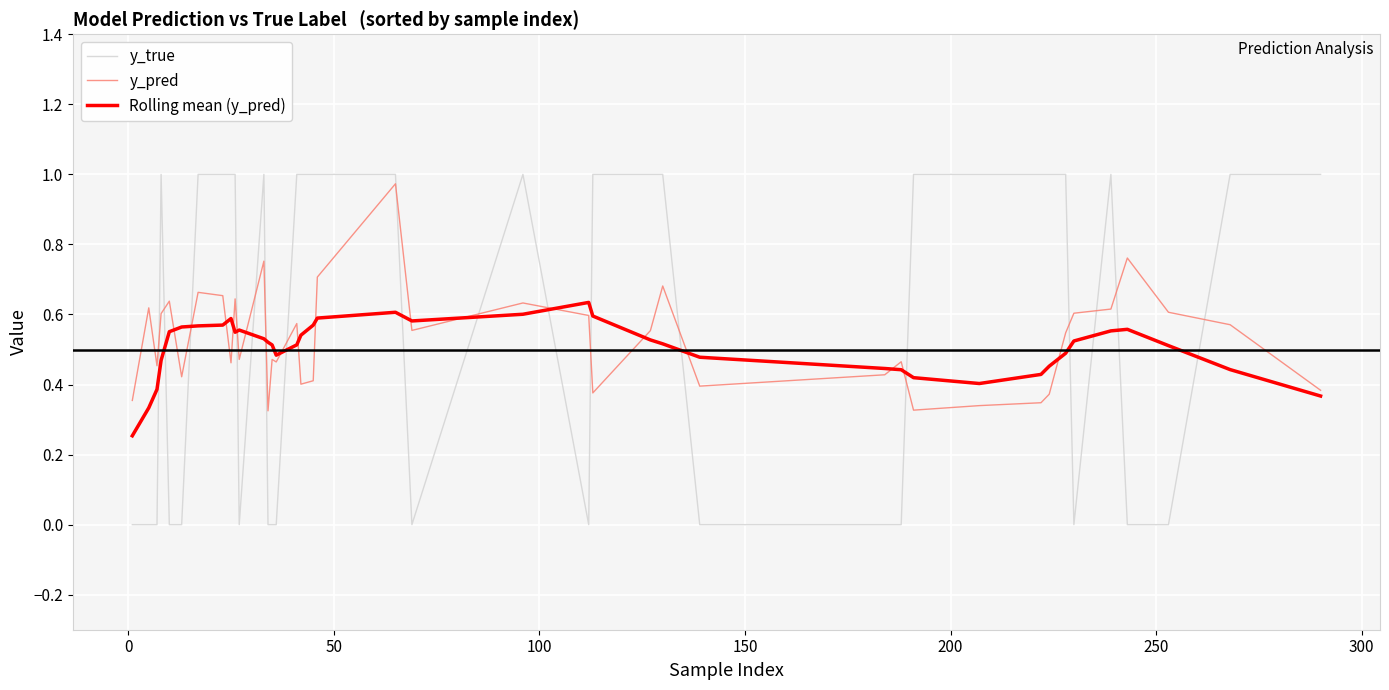

List the series in order of their peak value, highest first.

y_true, y_pred, Rolling mean (y_pred)